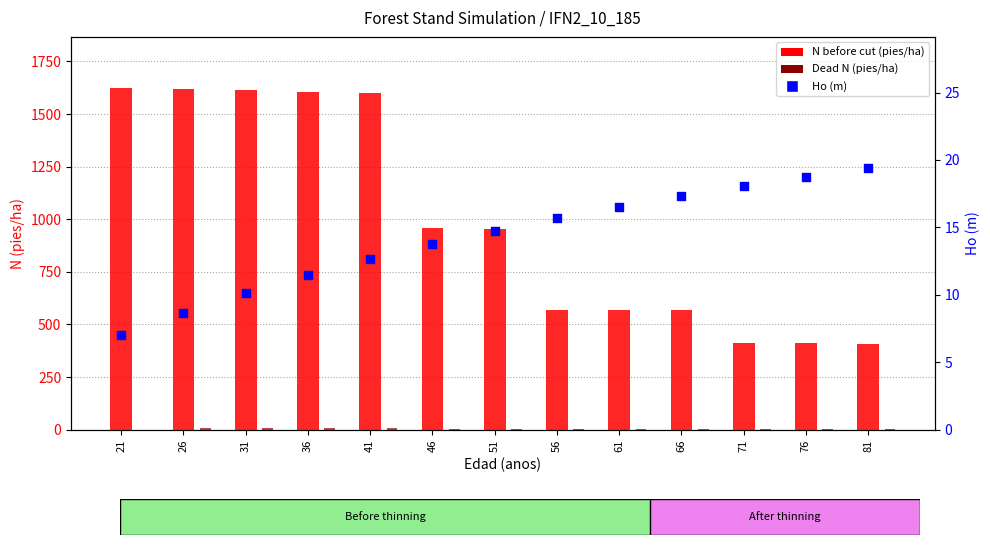

Which series has the widest spread of Y values?

N before cut (pies/ha)